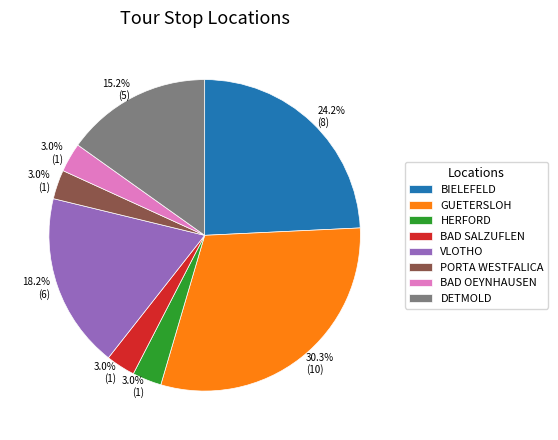

Which has a higher value, VLOTHO or BAD SALZUFLEN?

VLOTHO